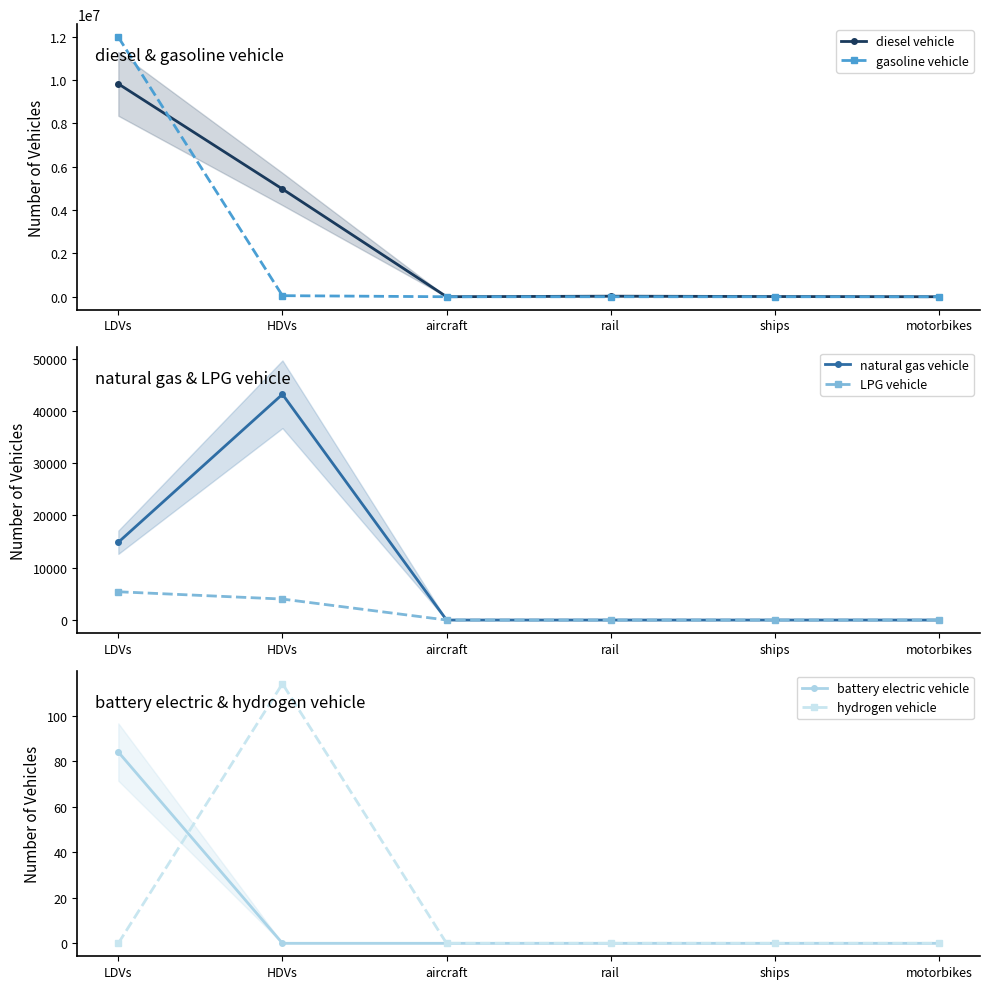

What is the difference between the maximum and minimum values in the LPG vehicle series?

5402.9